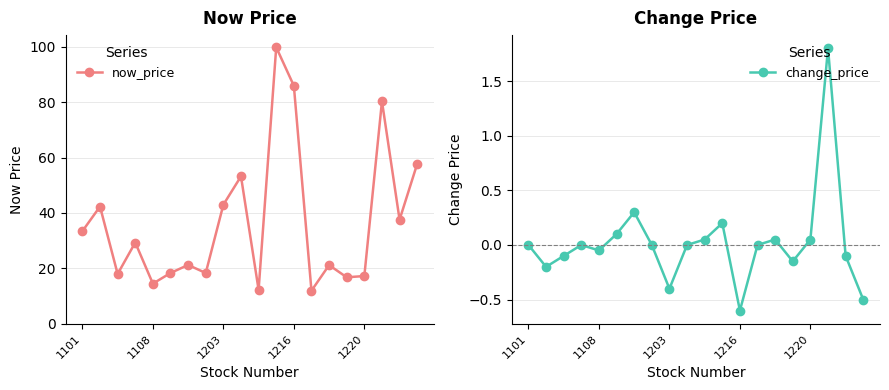

Reading left to right, transcribe all the data shown in this chart.

now_price: 33.4	42.3	17.9	29.3	14.4	18.3	21.2	18.3	43.0	53.2	12.2	99.8	85.9	11.9	21.1	16.8	17.2	80.3	37.5	57.7
change_price: 0.0	-0.2	-0.1	0.0	-0.1	0.1	0.3	0.0	-0.4	0.0	0.1	0.2	-0.6	0.0	0.1	-0.1	0.1	1.8	-0.1	-0.5